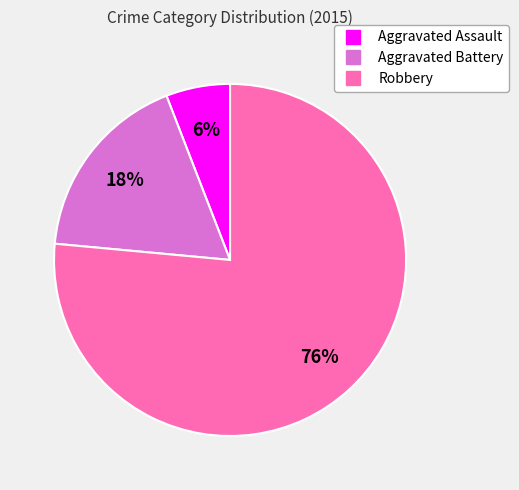

What is the ratio of the value at Aggravated Battery to the value at Robbery?

0.2